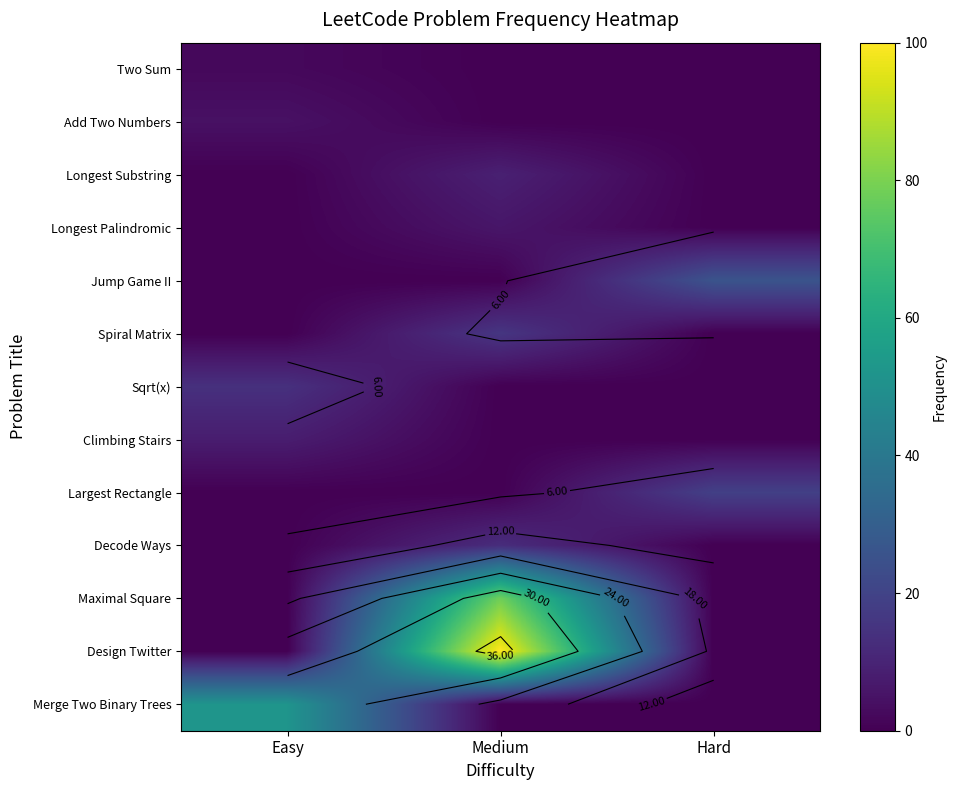

At how many categories does at least one series exceed 7?

3